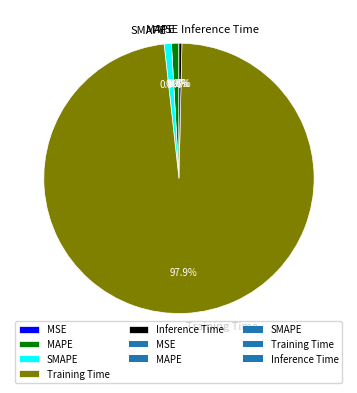

To the nearest percent, what is the difference between the largest and smallest slice percentages?

98%